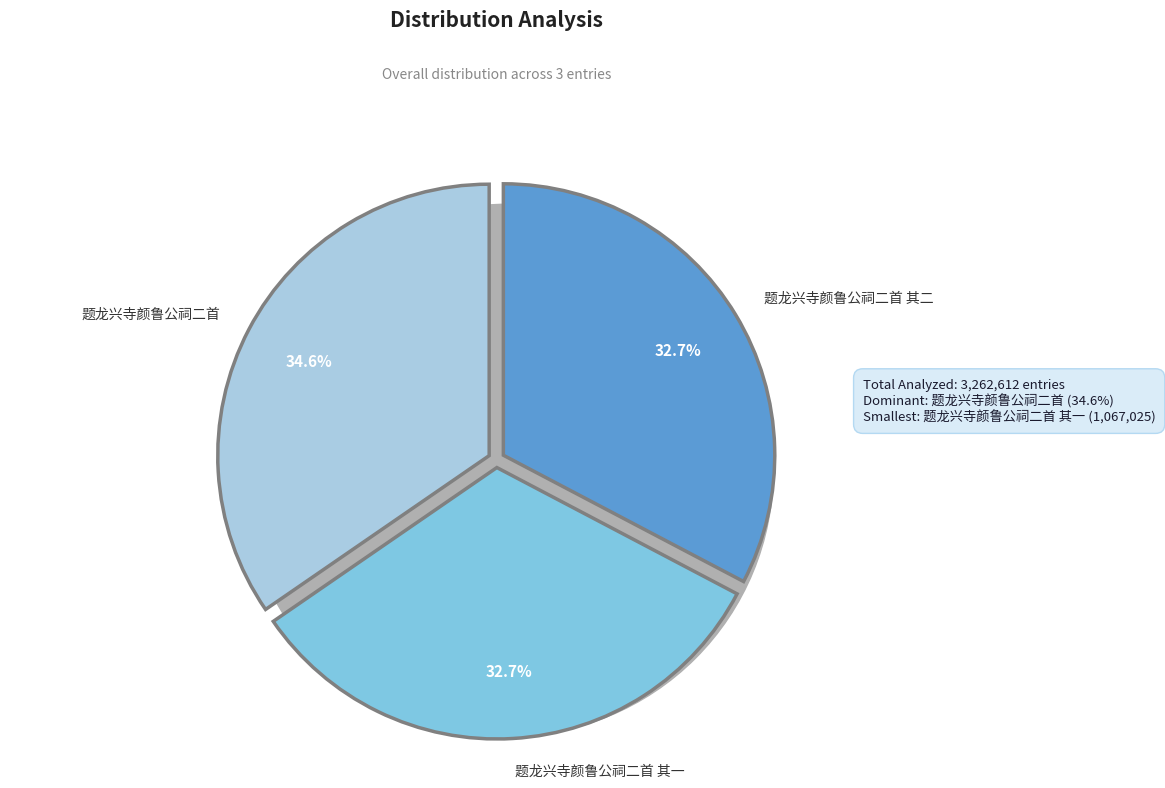

What percentage is the 题龙兴寺颜鲁公祠二首 其二 slice, to the nearest percent?

33%